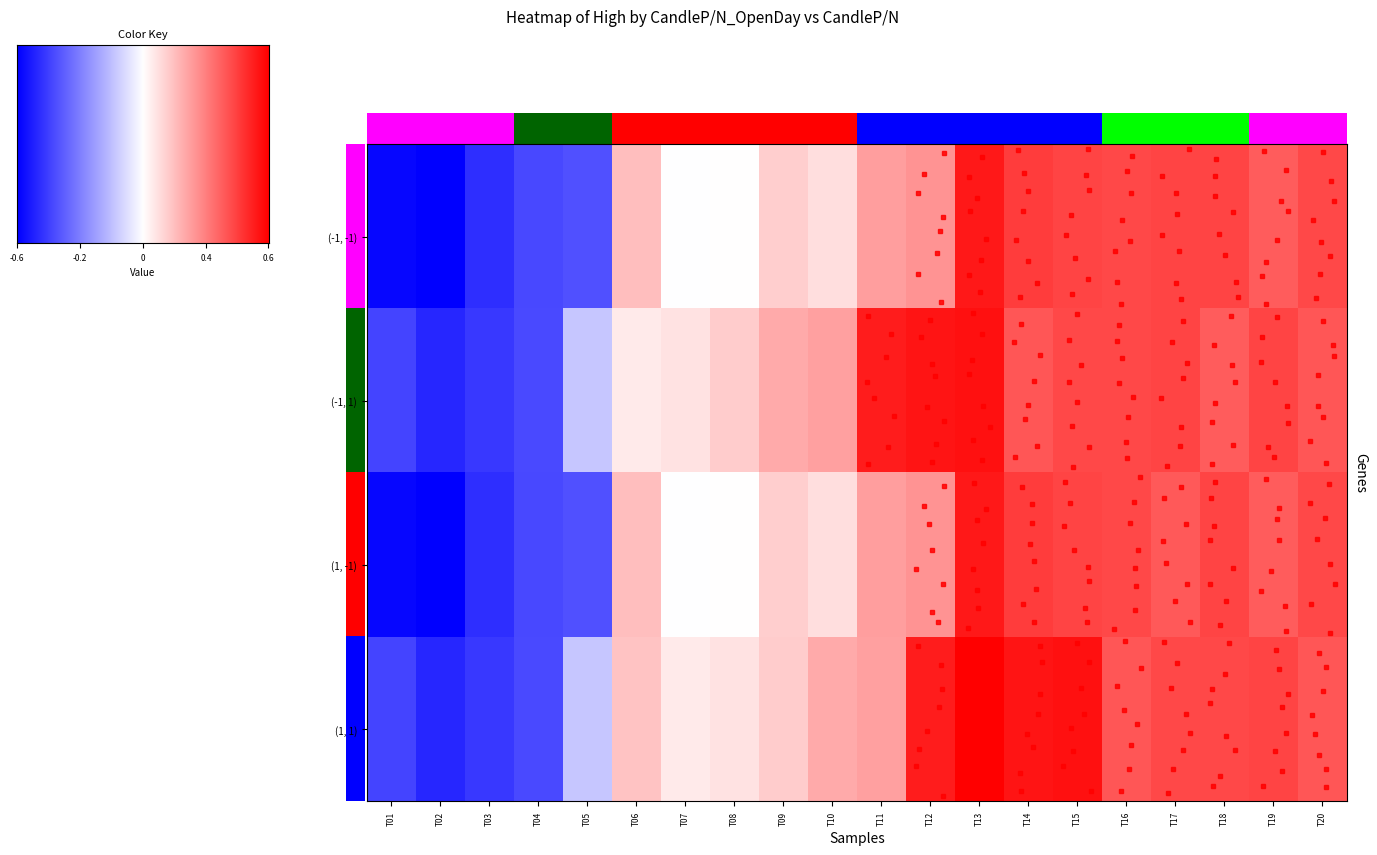

Which series has the largest total across all categories?

(-1, 1)